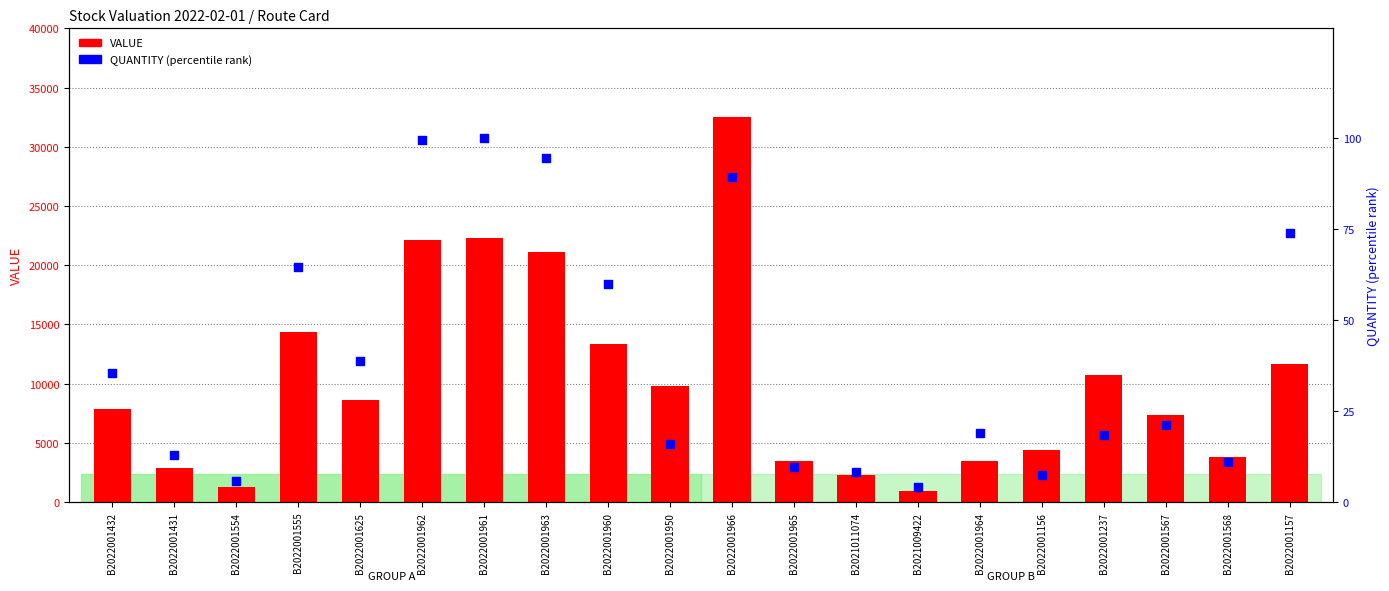

What is the total value across all series at B2022001432?

7928.7